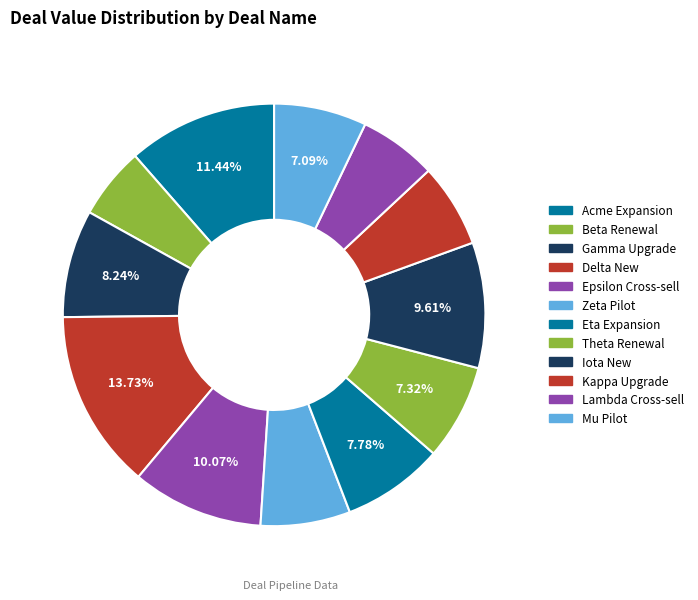

Rank the categories by value from lowest to highest.

Beta Renewal, Lambda Cross-sell, Kappa Upgrade, Zeta Pilot, Mu Pilot, Theta Renewal, Eta Expansion, Gamma Upgrade, Iota New, Epsilon Cross-sell, Acme Expansion, Delta New